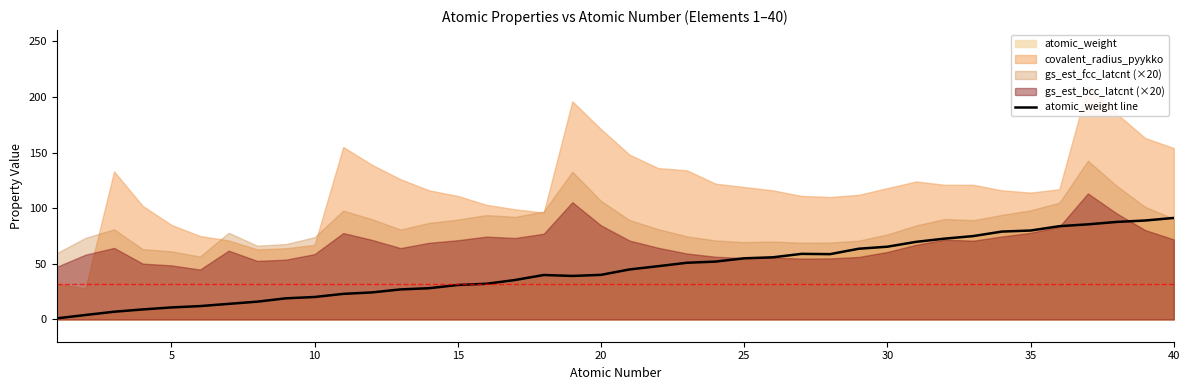

What is the maximum value for atomic_weight line?

91.2